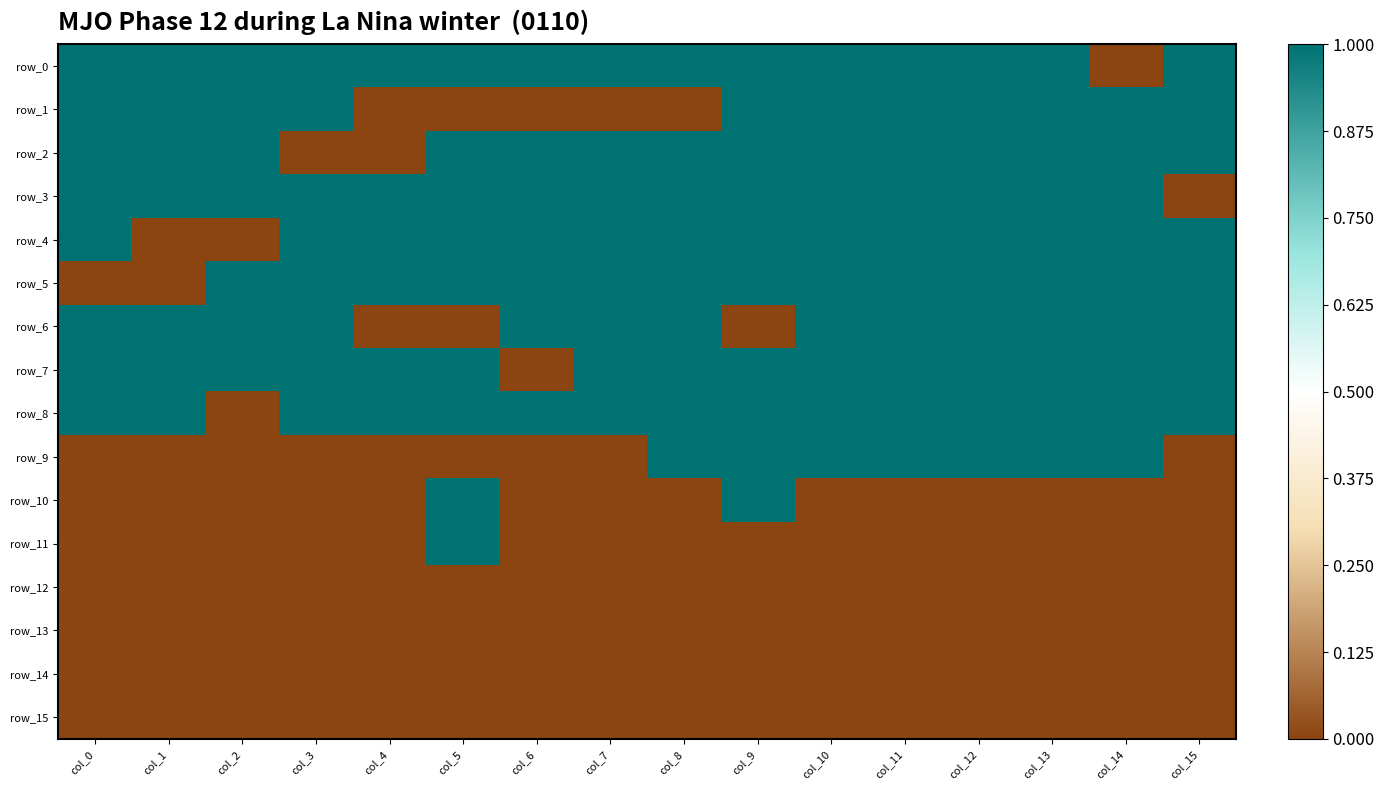

What is the difference between the maximum and minimum values in the row_3 series?

1